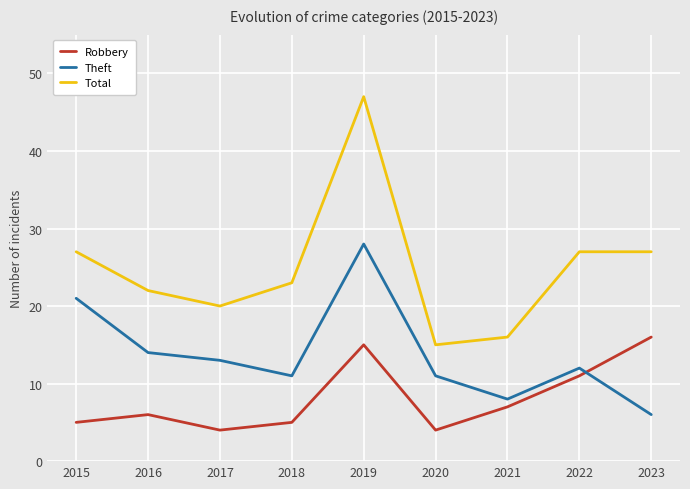

How many interior local peaks does the Theft series have?

2